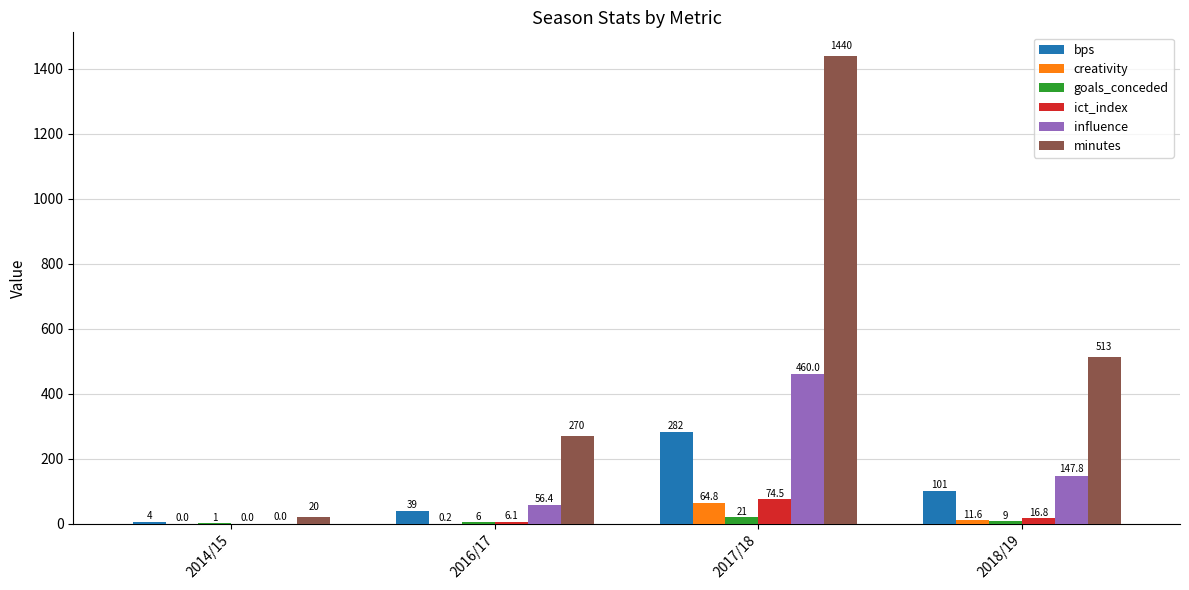

What are all the series names shown in the legend?

bps, creativity, goals_conceded, ict_index, influence, minutes